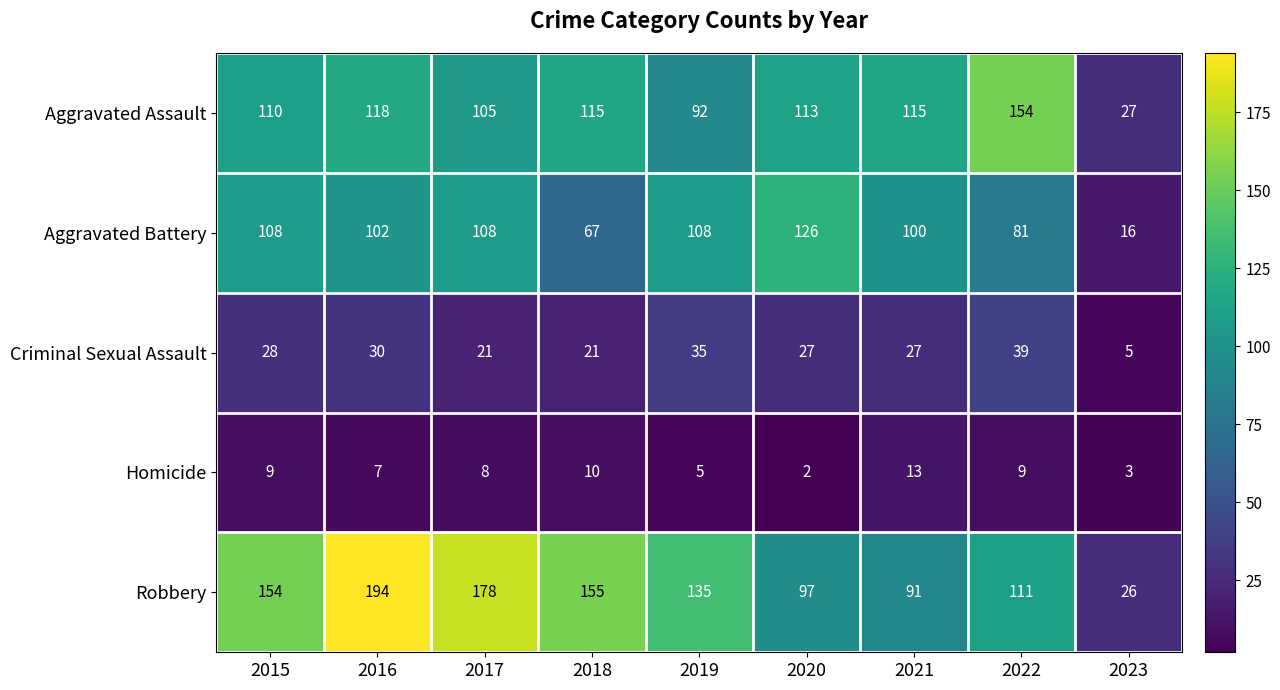

What is the total value across all series at 2017?

420